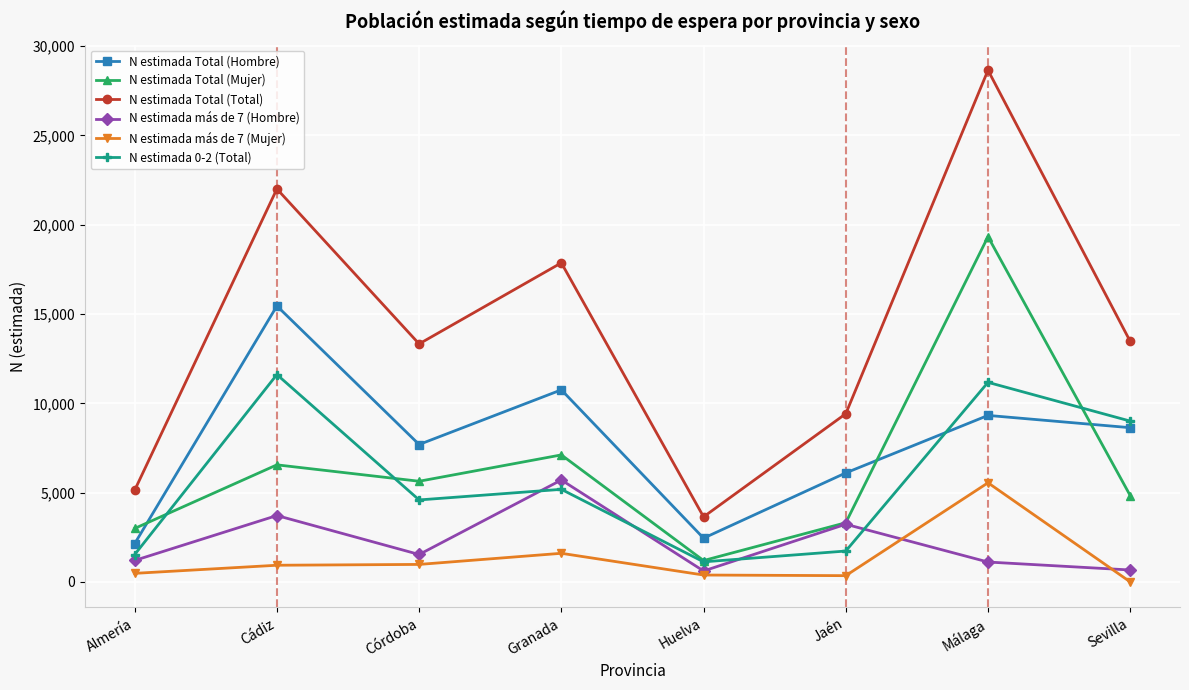

True or false: N estimada Total (Total) and N estimada 0-2 (Total) cross at least once.

False